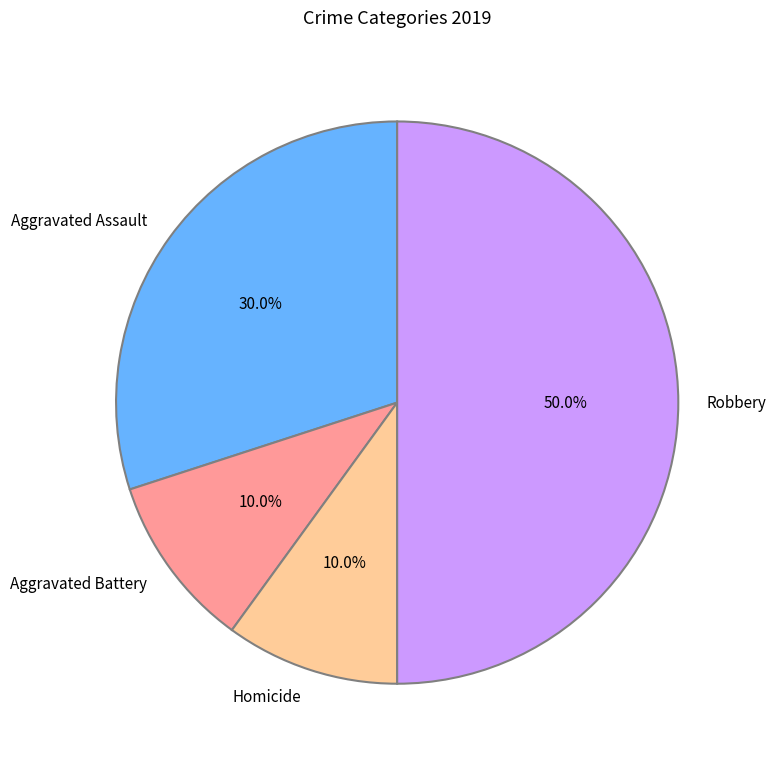

Is Aggravated Battery the majority of the pie?

No